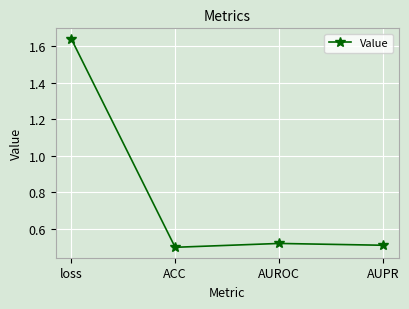

True or false: the data has more than 1 interior local peaks.

False